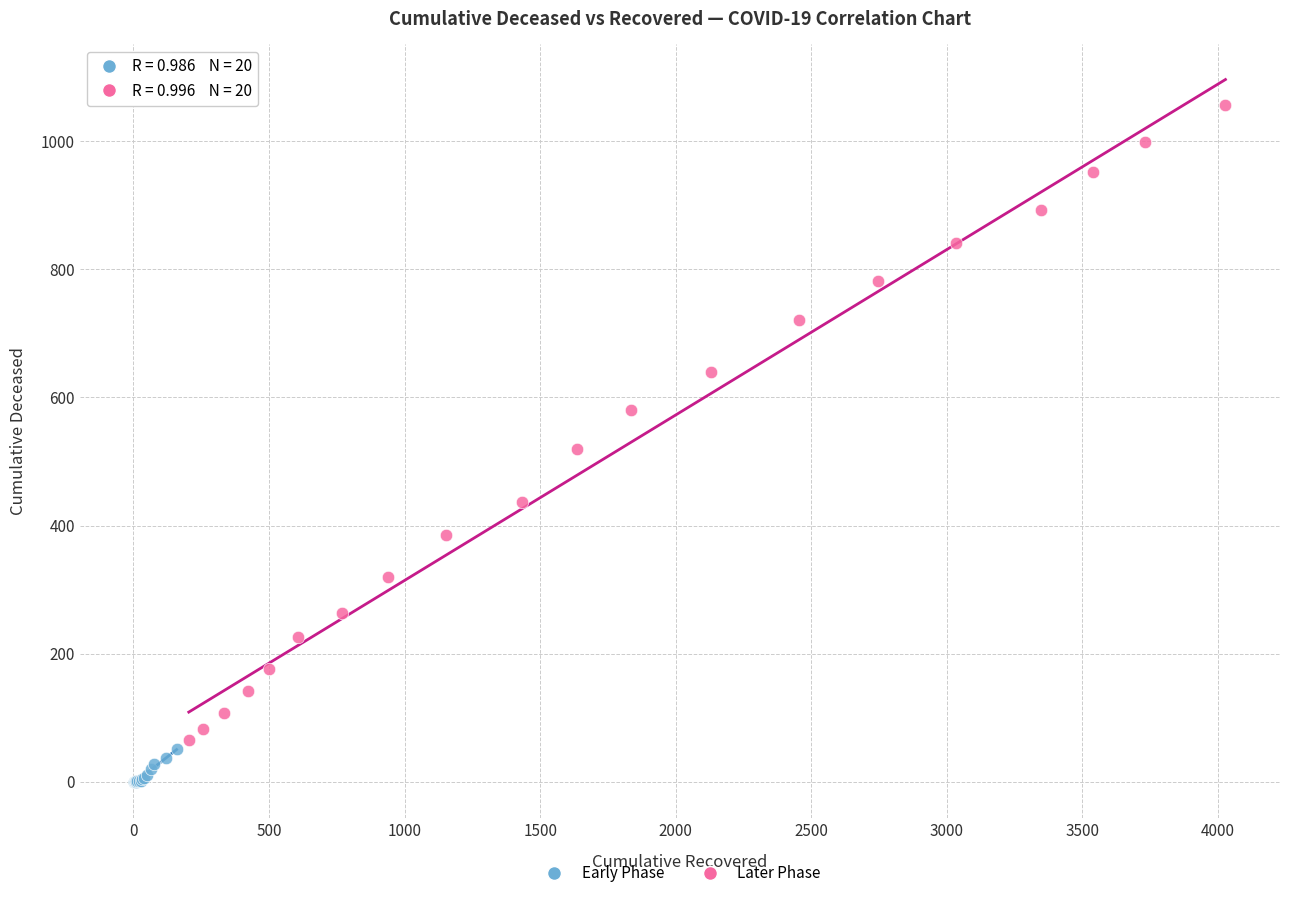

Which series contains the highest Y value?

Later Phase